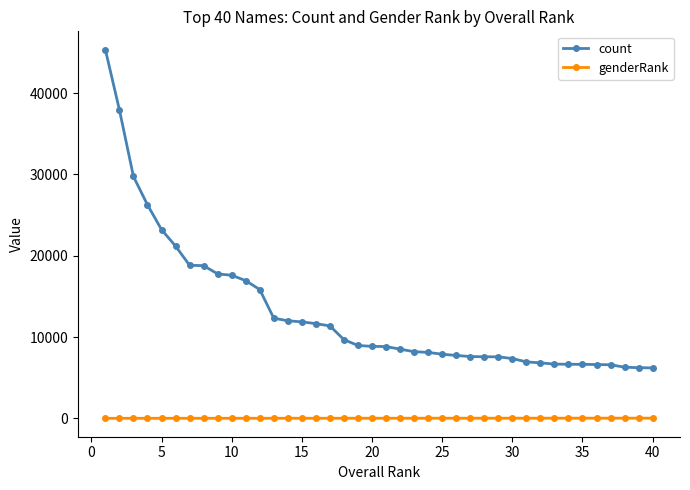

True or false: genderRank and count cross at least once.

False